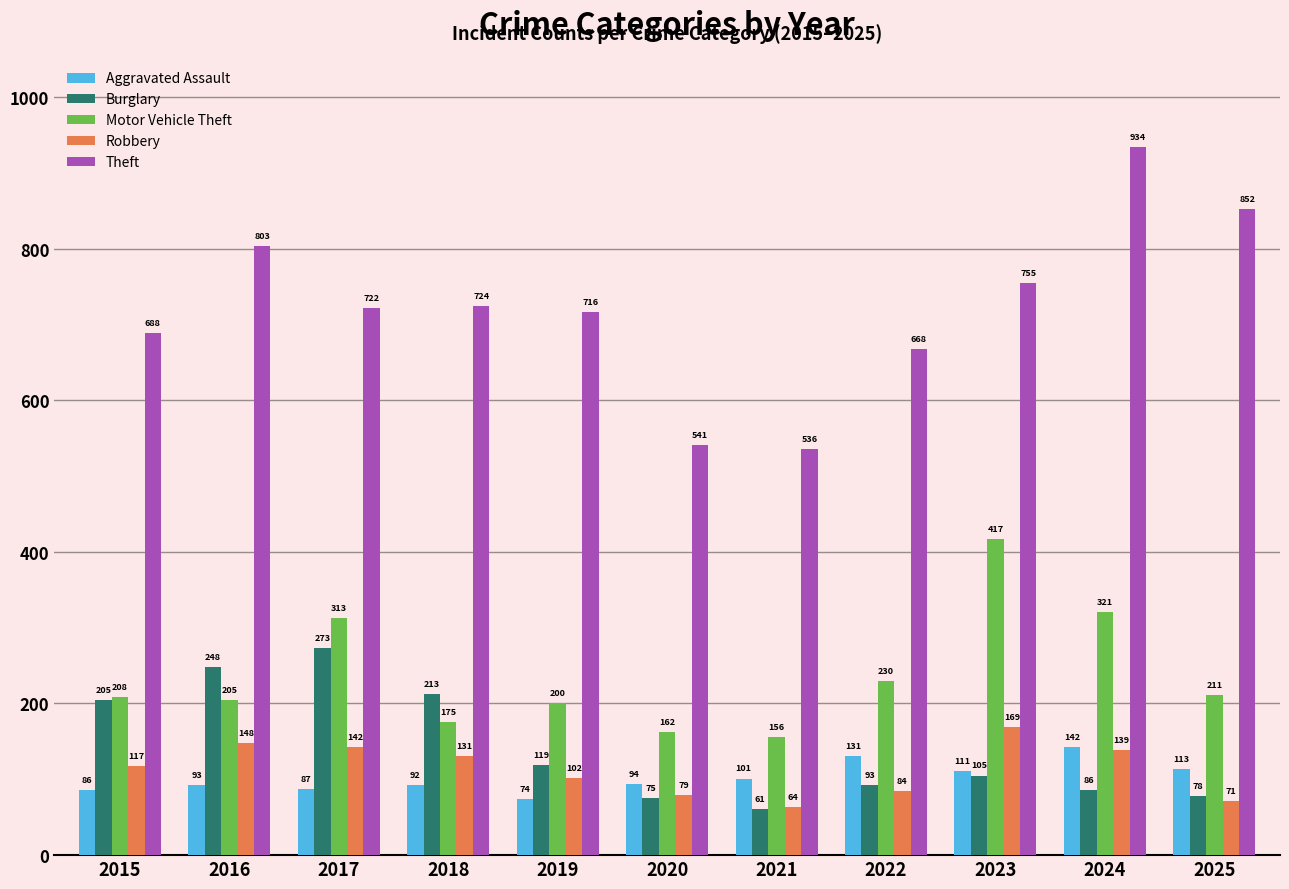

What is the maximum value for Burglary?

273